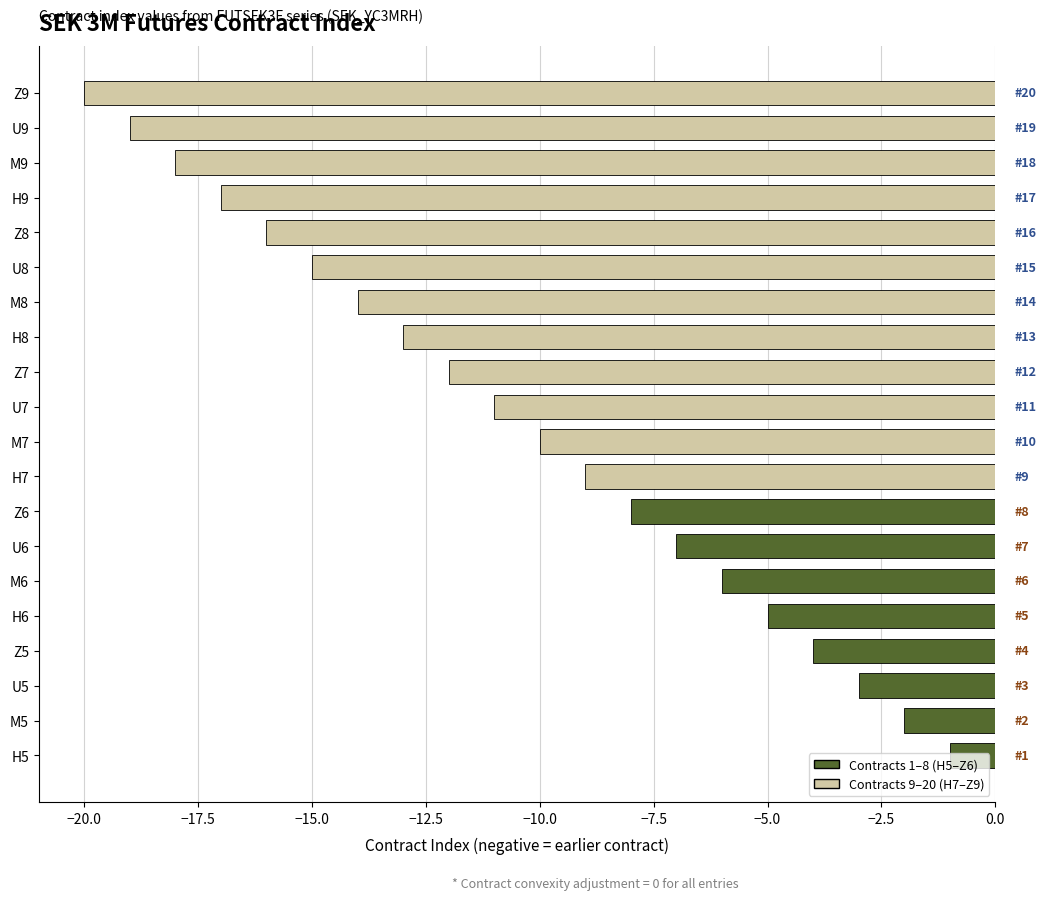

What is the smallest value displayed?

-20